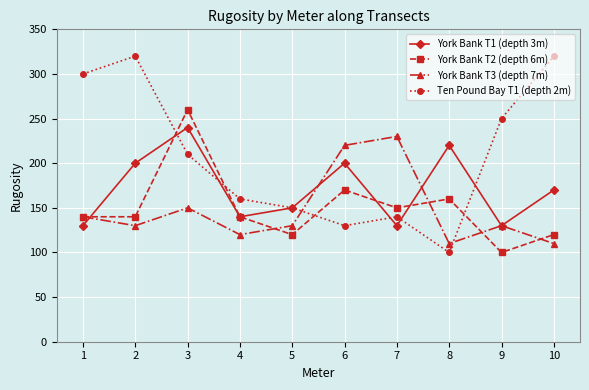

How many times do Ten Pound Bay T1 (depth 2m) and York Bank T3 (depth 7m) cross each other?

2